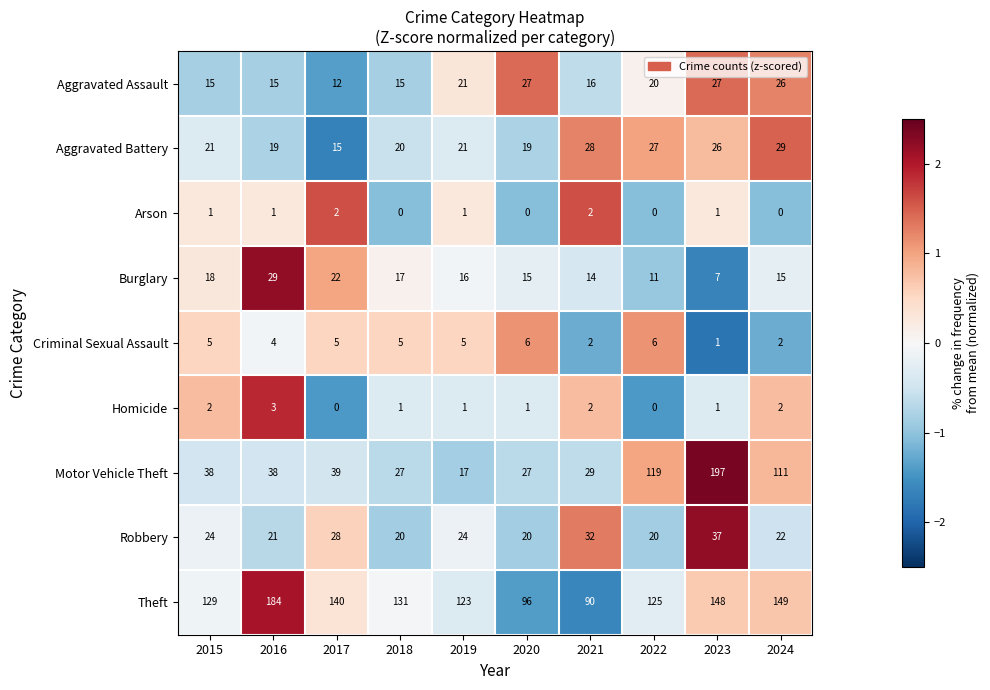

What is the approximate value of Aggravated Battery at 2016, to the nearest 10?

20